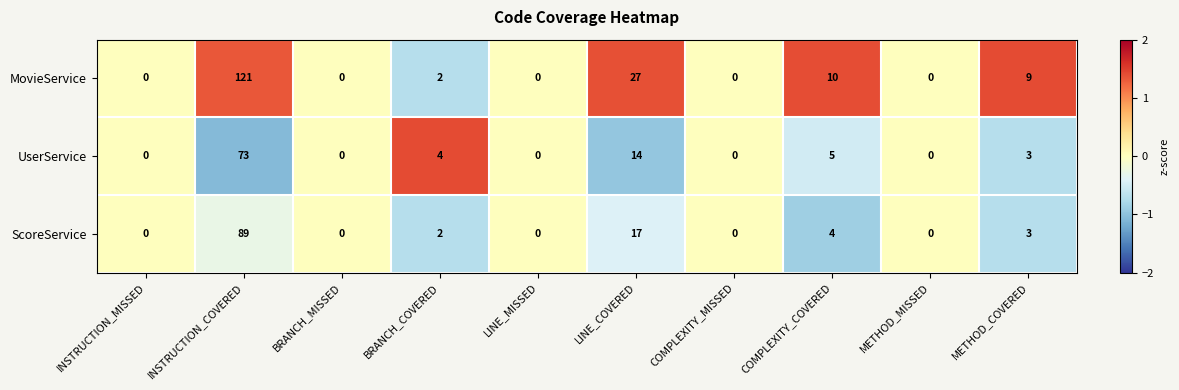

What is the average value of the ScoreService series?

12